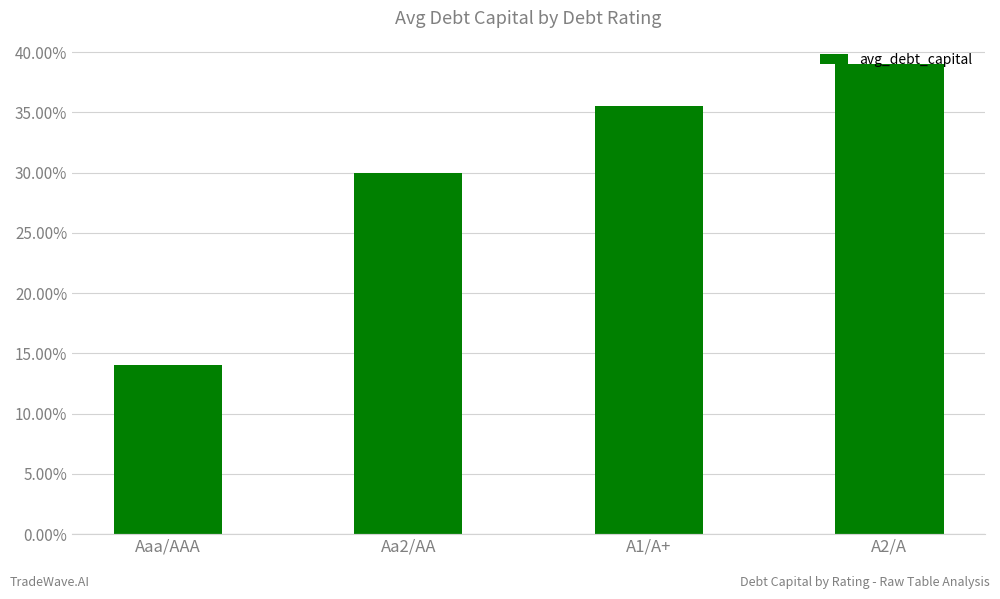

Are the bars horizontal?

No